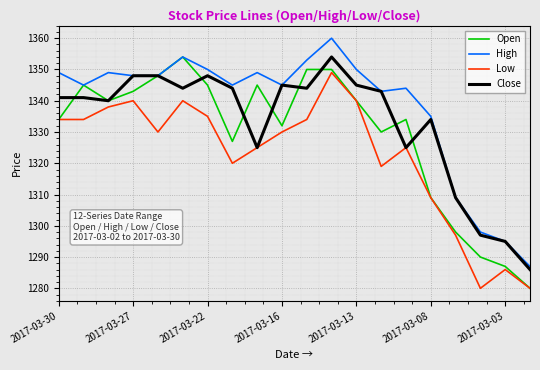

What is the greatest value displayed?

1360